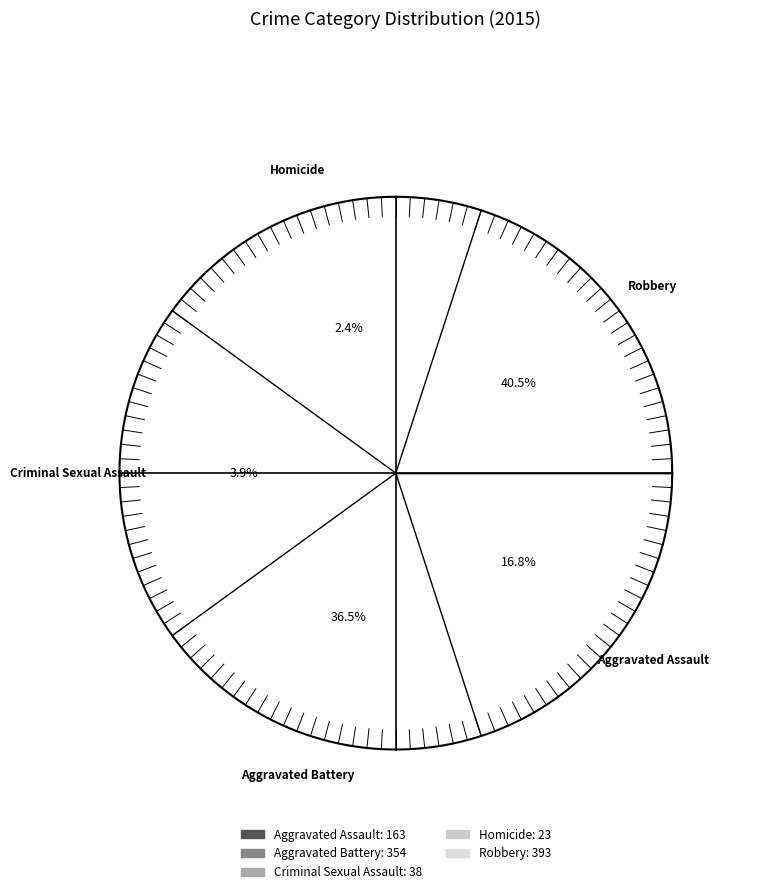

To the nearest percent, what portion does Criminal Sexual Assault represent?

4%